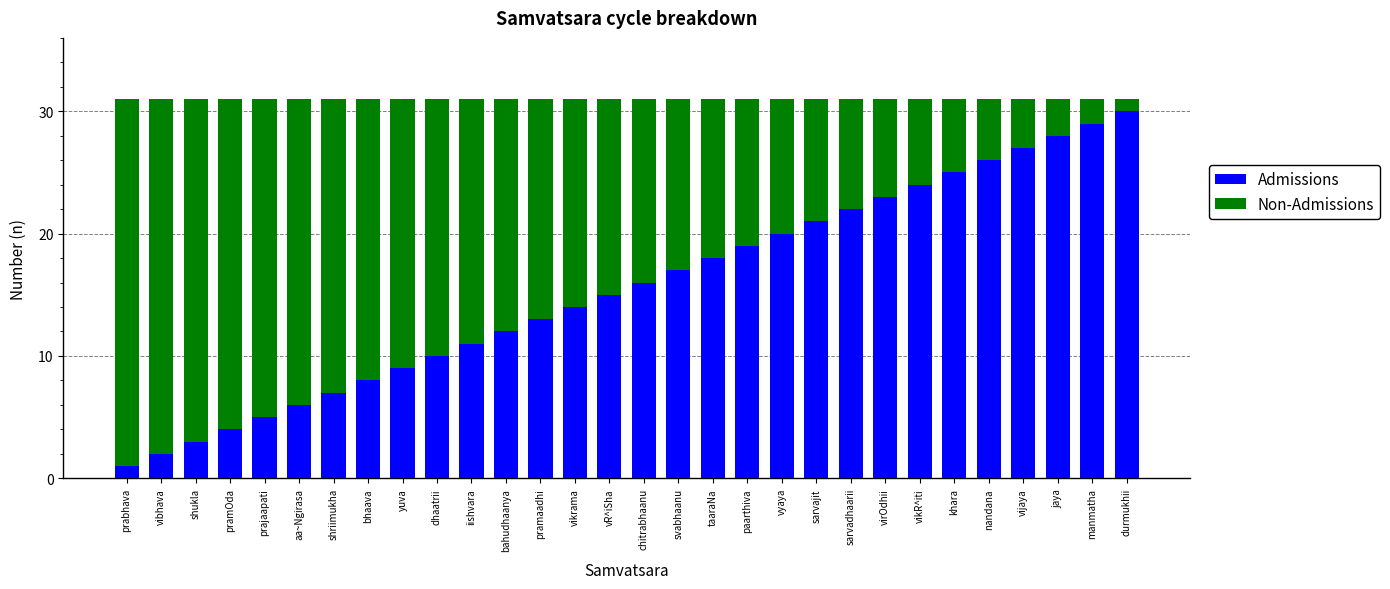

At which label is Admissions closest to 15?

vR^iSha